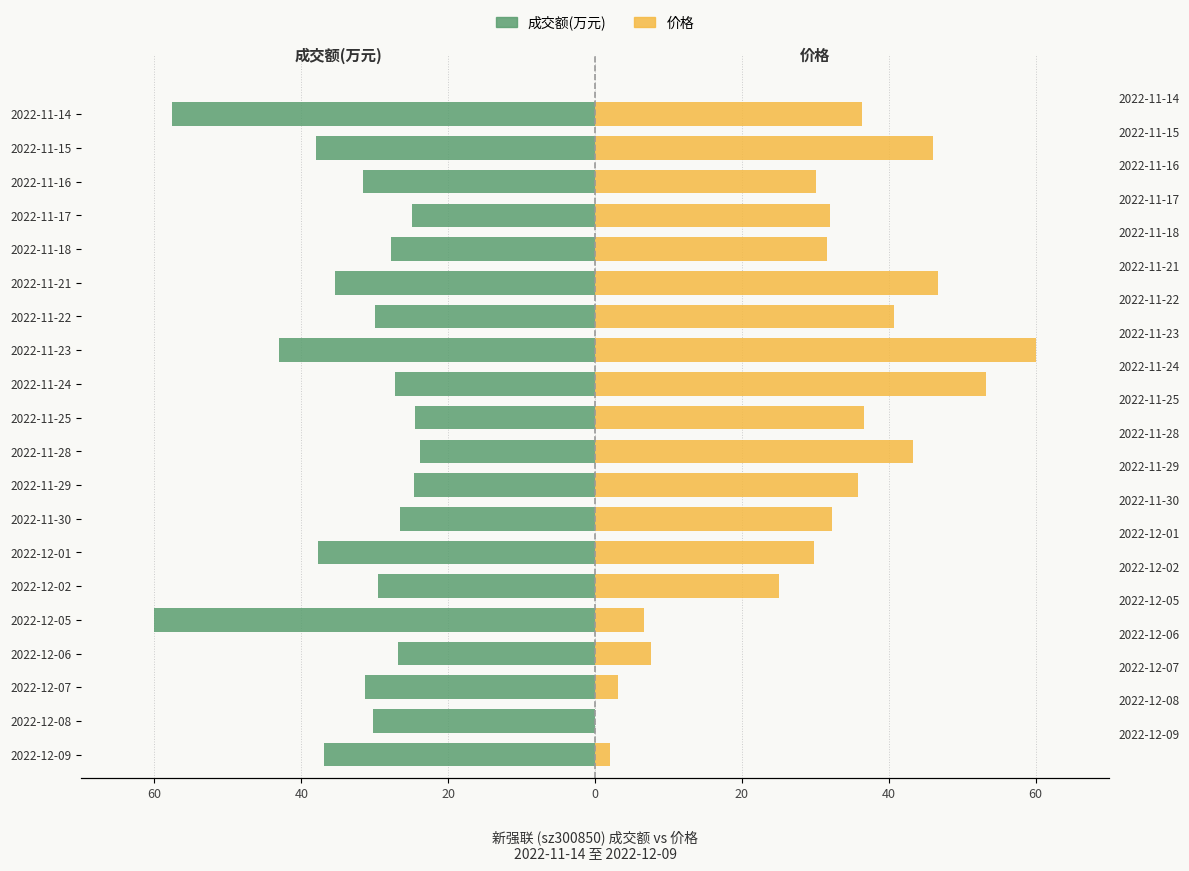

Rank the series at 15 from highest to lowest value.

价格, 成交额(万元)